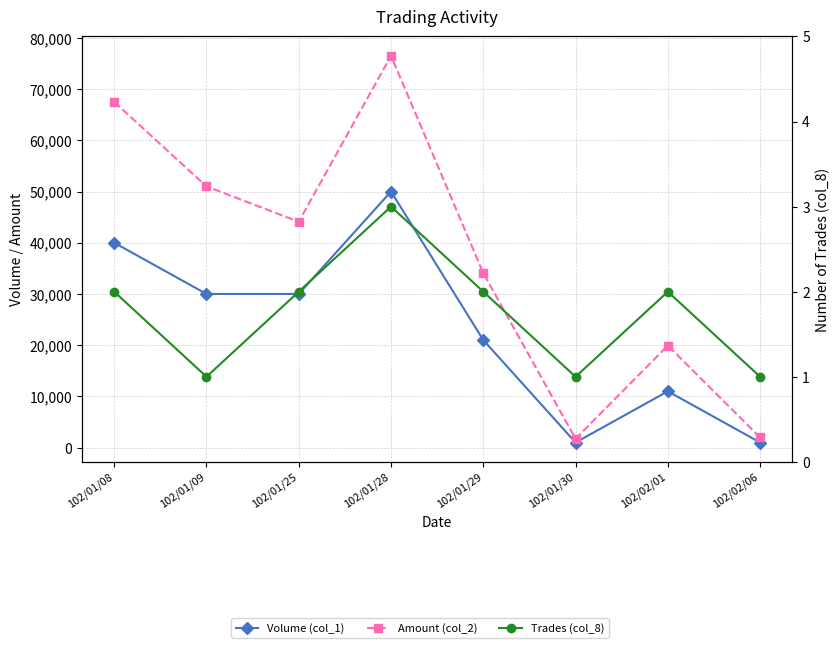

Which series has the widest spread of values?

Amount (col_2)